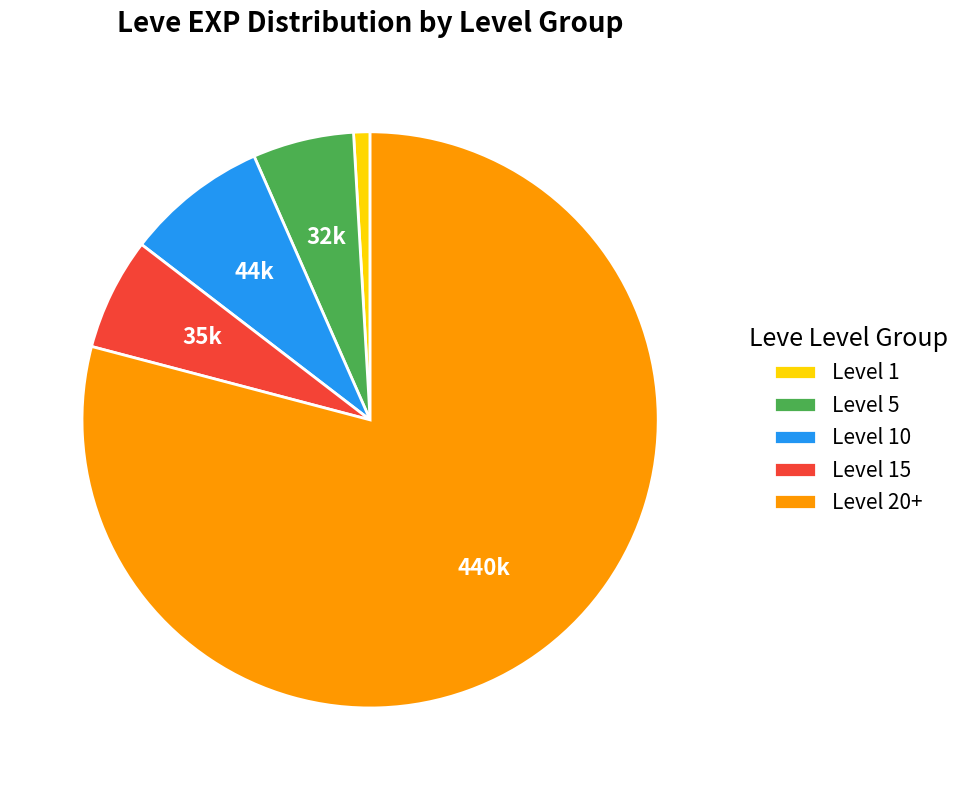

Which category accounts for the majority?

Level 20+